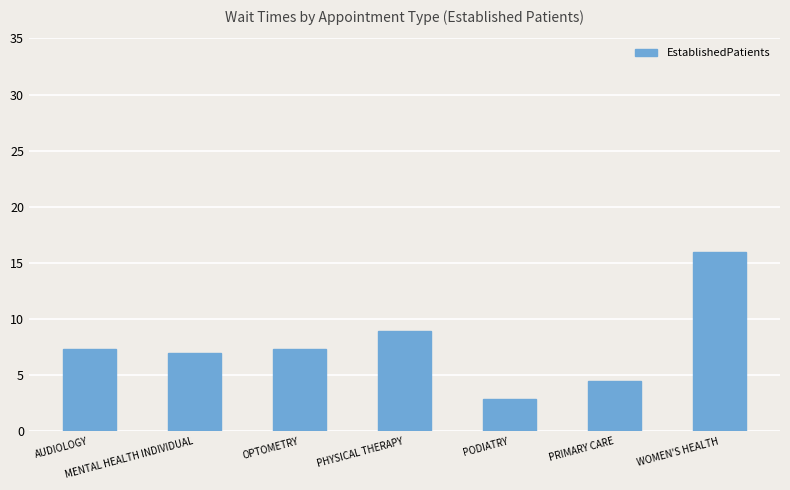

Which has a higher value, PRIMARY CARE or PODIATRY?

PRIMARY CARE